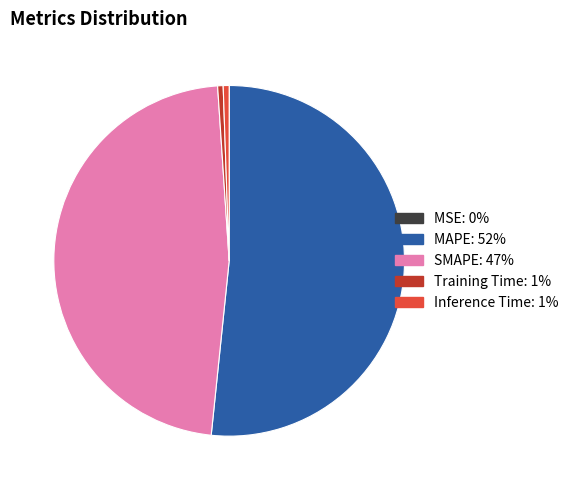

What is the majority slice?

MAPE